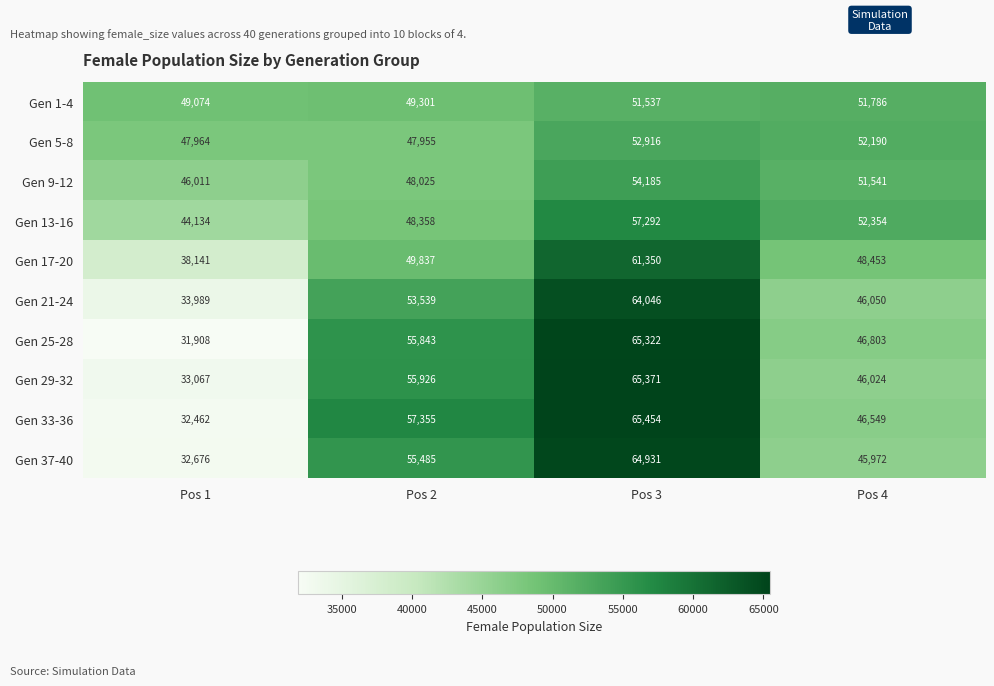

The Gen 9-12 series shows 46011 at Pos 1. True or false?

True